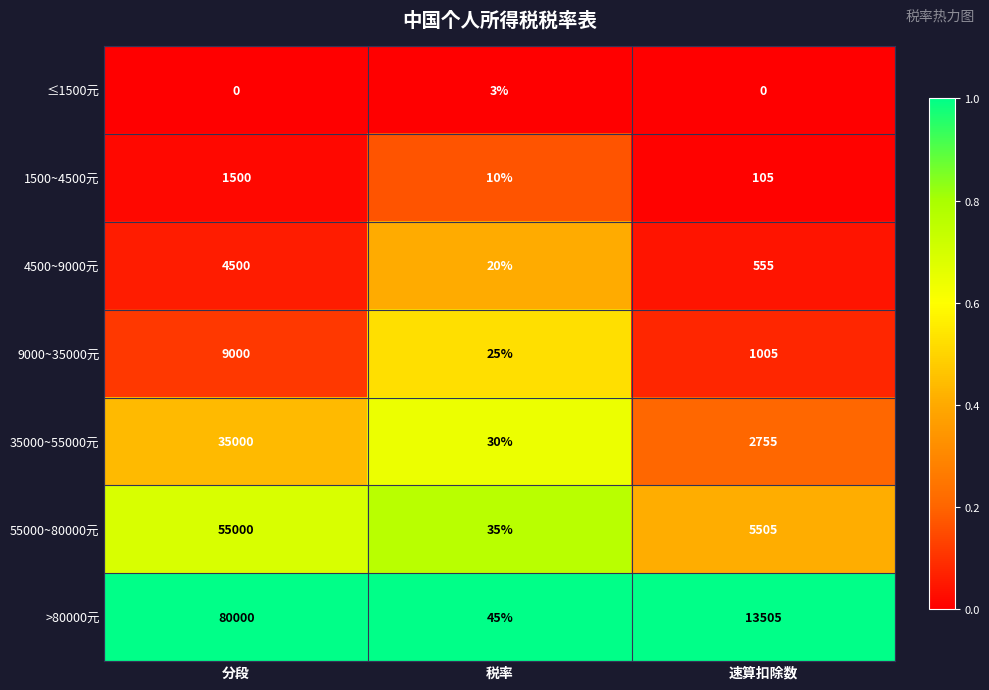

What is the average value of the 55000~80000元 series?

20180